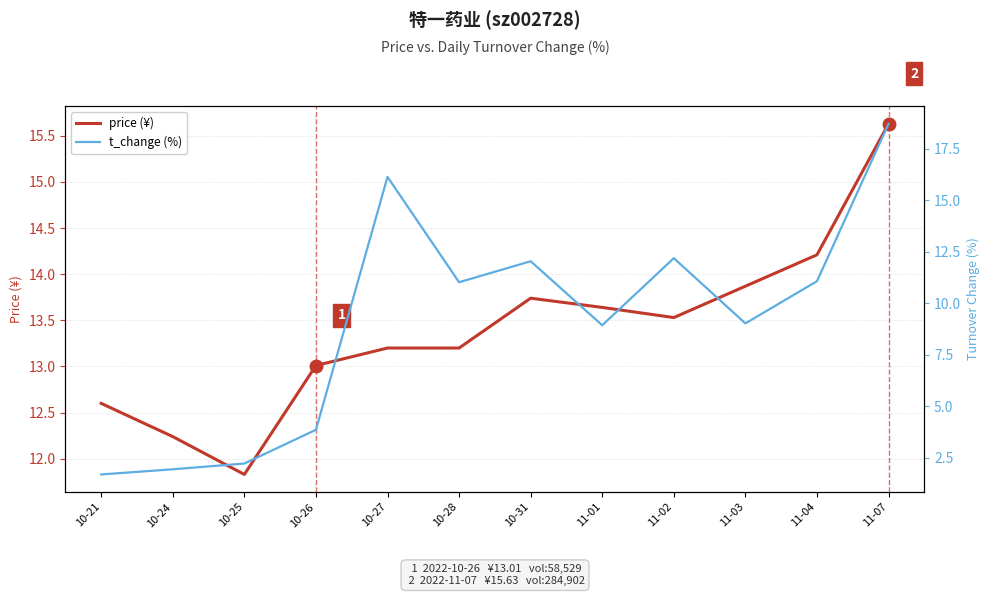

After their last crossing, which series has the higher values: price (¥) or t_change (%)?

t_change (%)